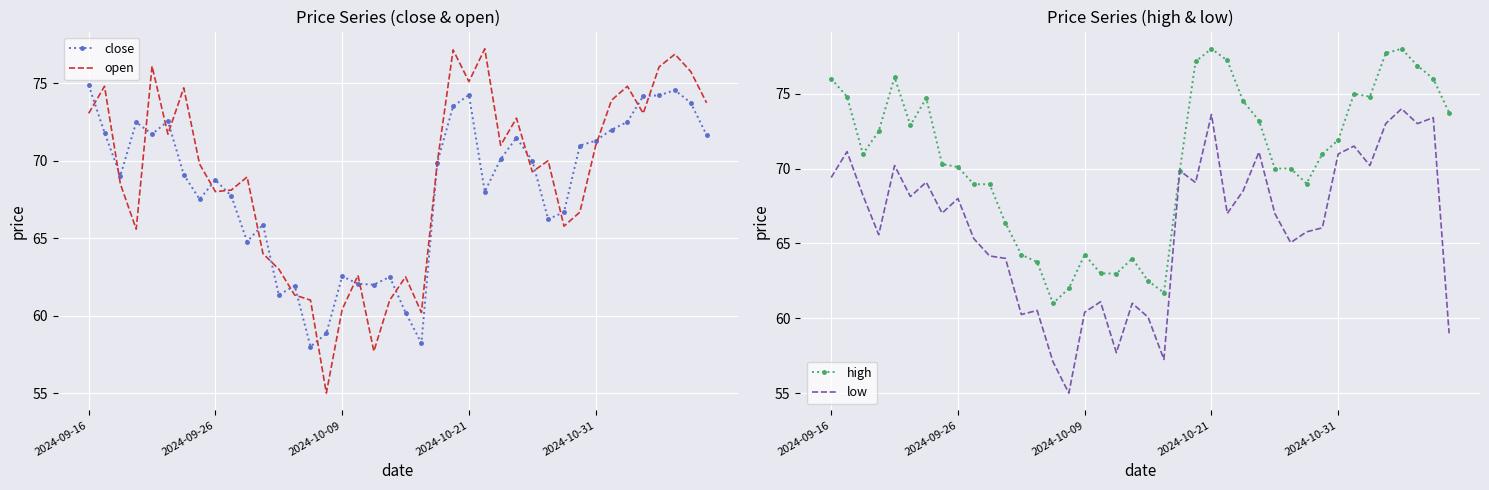

Is it true that low equals 42.2 at 13?

False